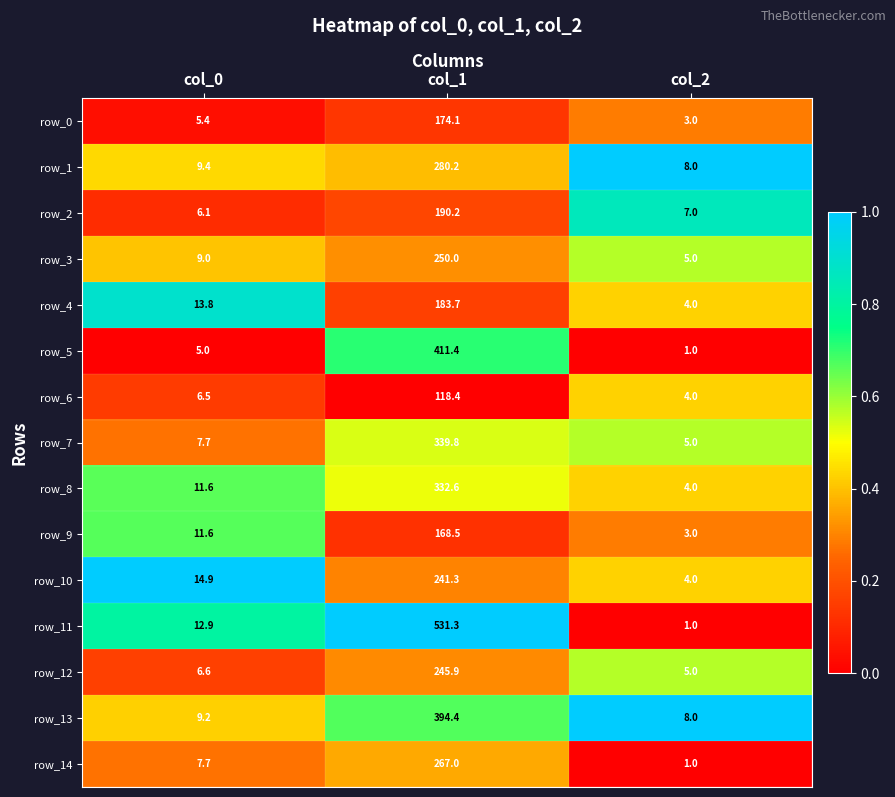

Which category has the lowest value in the row_7 series?

col_2